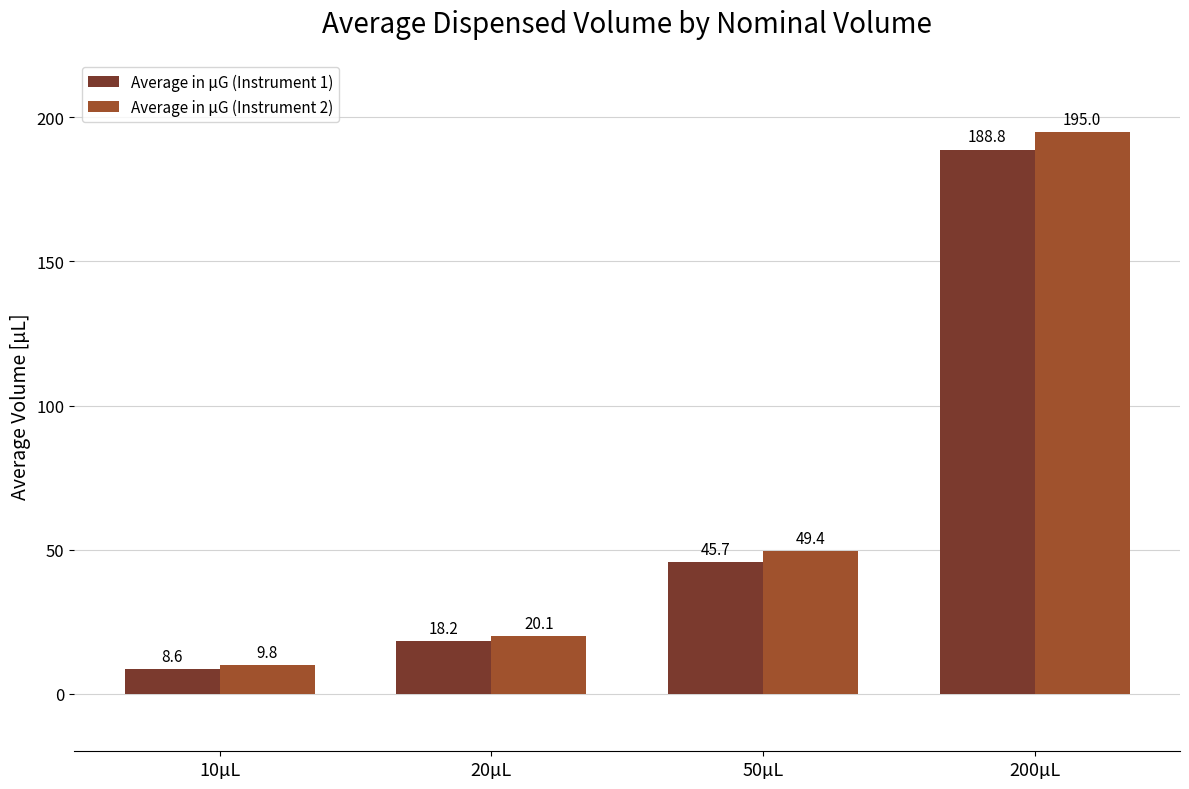

Reading left to right, list all the values displayed in this chart.

Average in µG (Instrument 1): 10µL=8.6	20µL=18.2	50µL=45.7	200µL=188.8
Average in µG (Instrument 2): 10µL=9.8	20µL=20.1	50µL=49.4	200µL=195.0